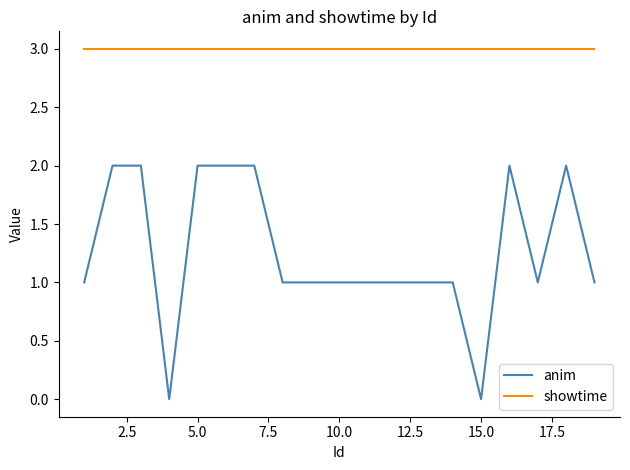

True or false: anim and showtime cross at least once.

False